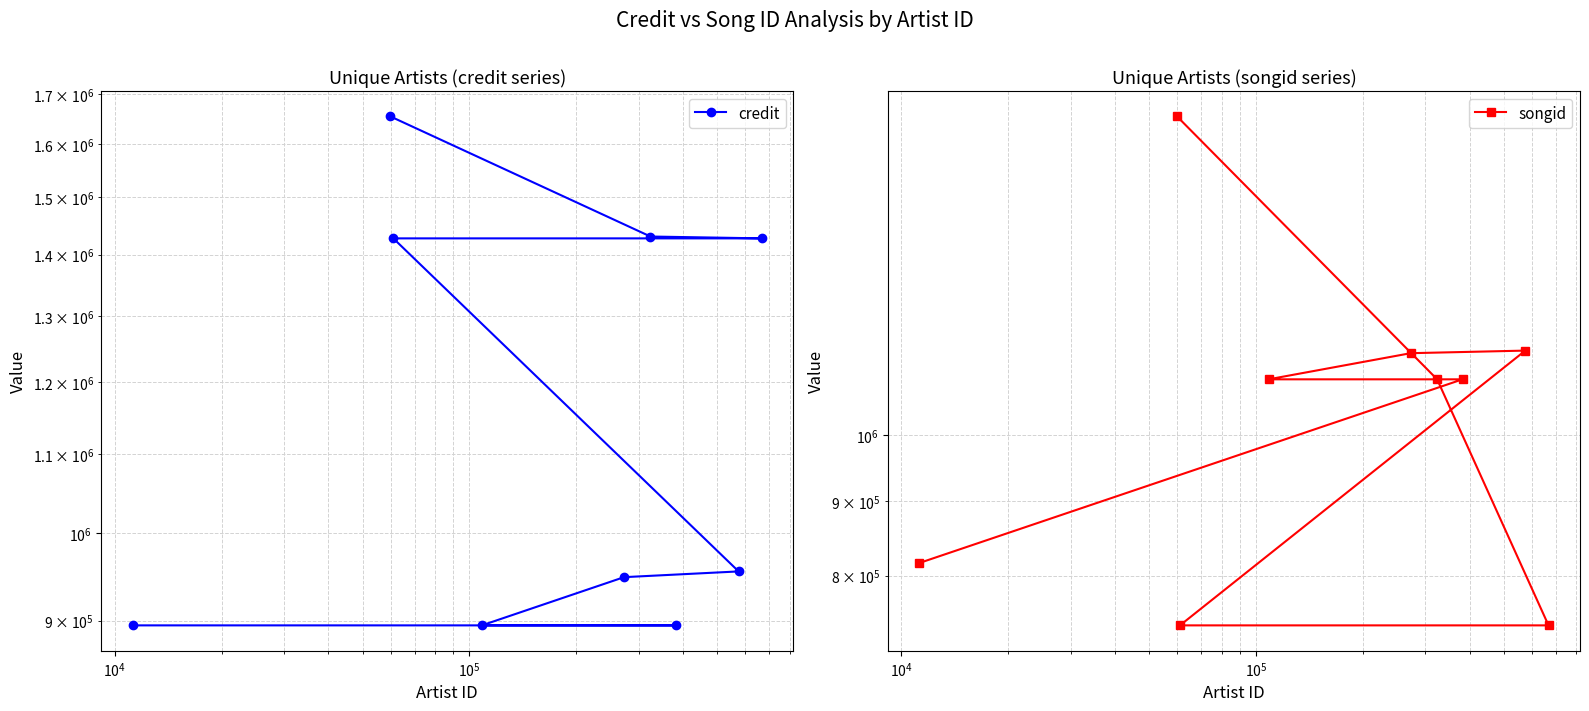

Does the chart display data point markers on the line(s)?

Yes